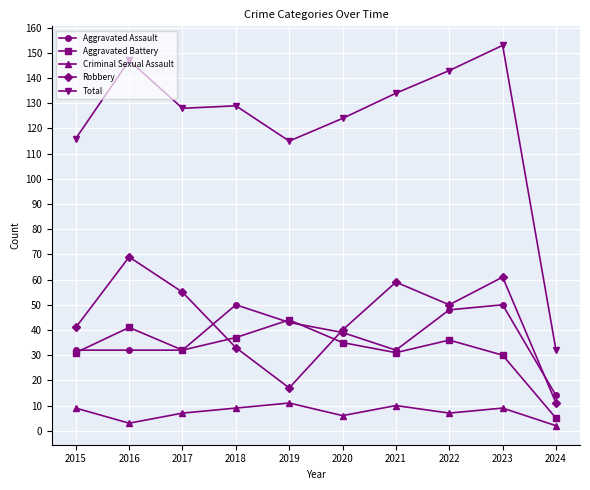

What is the value of the Aggravated Battery point at the 7th from the left?

31